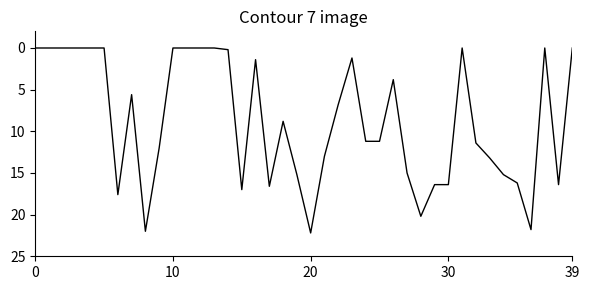

What is the greatest value displayed?

22.2